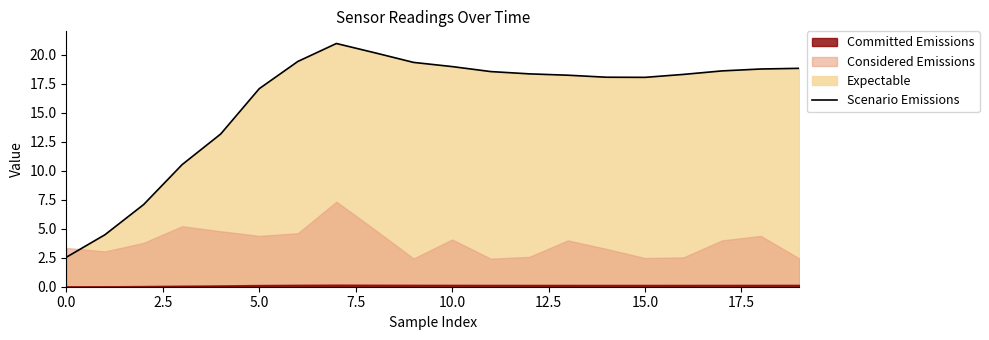

What is the difference between the maximum and minimum values?

18.4